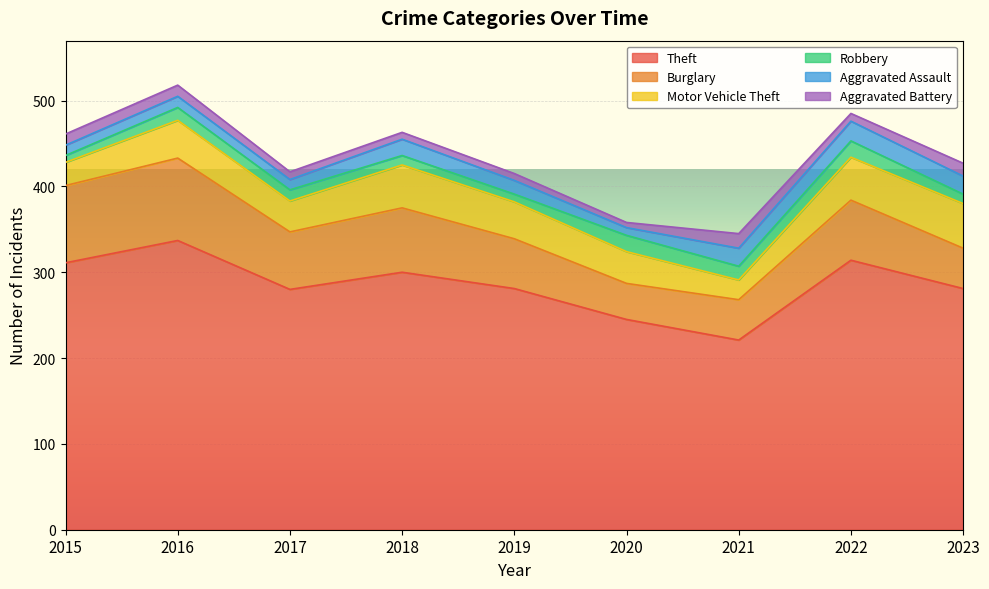

What is the value of the Burglary point at the 8th from the left?

70